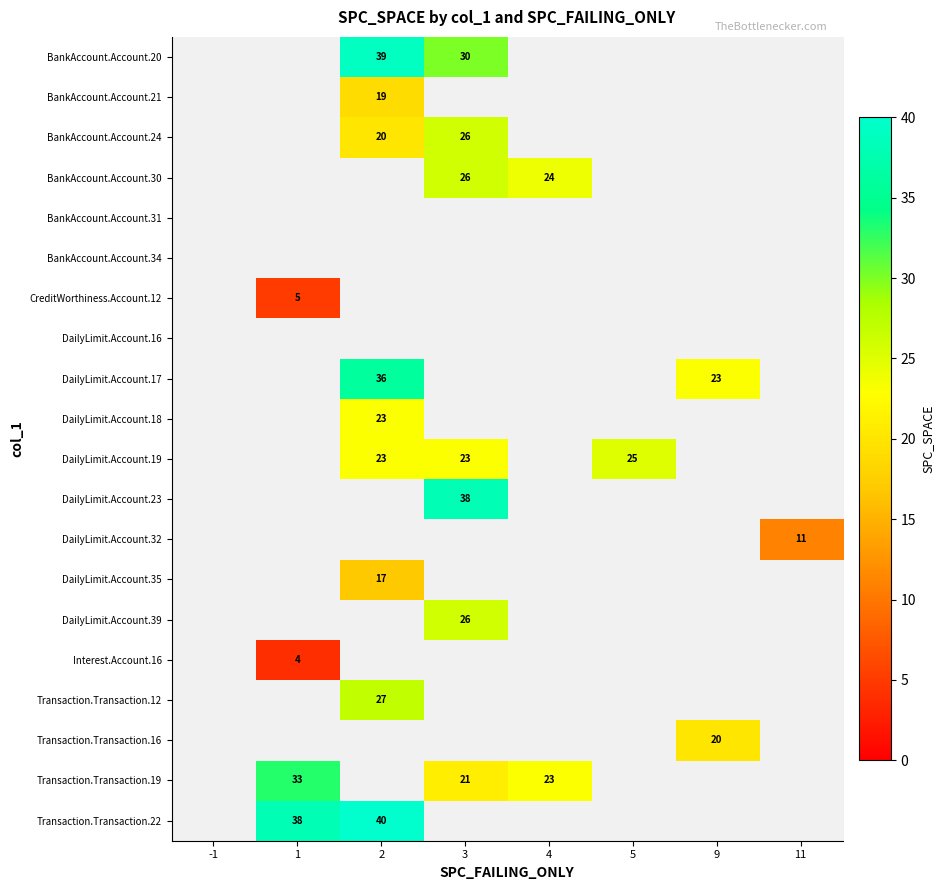

True or false: DailyLimit.Account.19 has a value of 36.7 at 5.

False